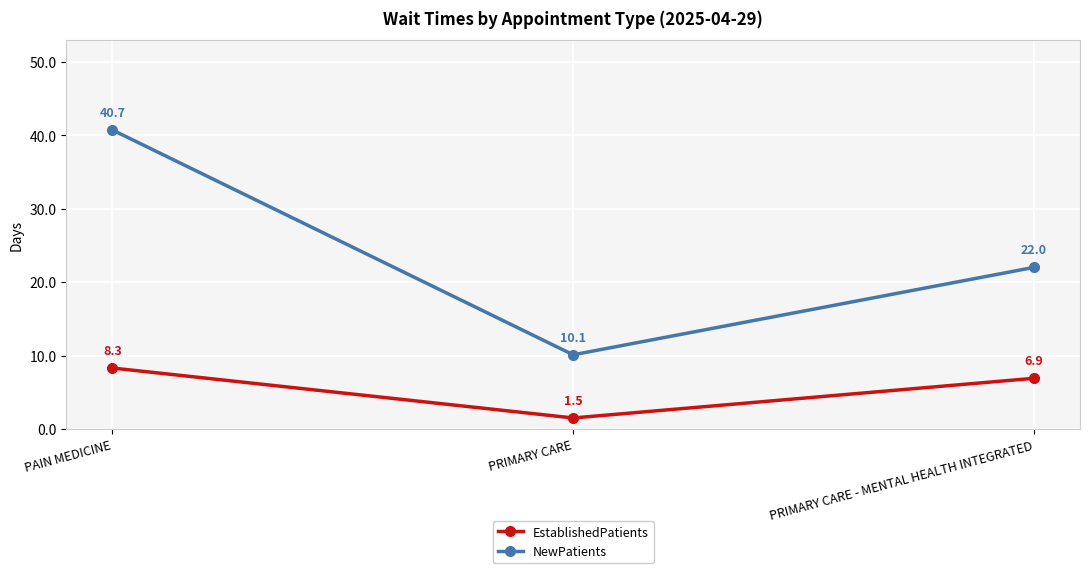

What is the maximum value for EstablishedPatients?

8.3